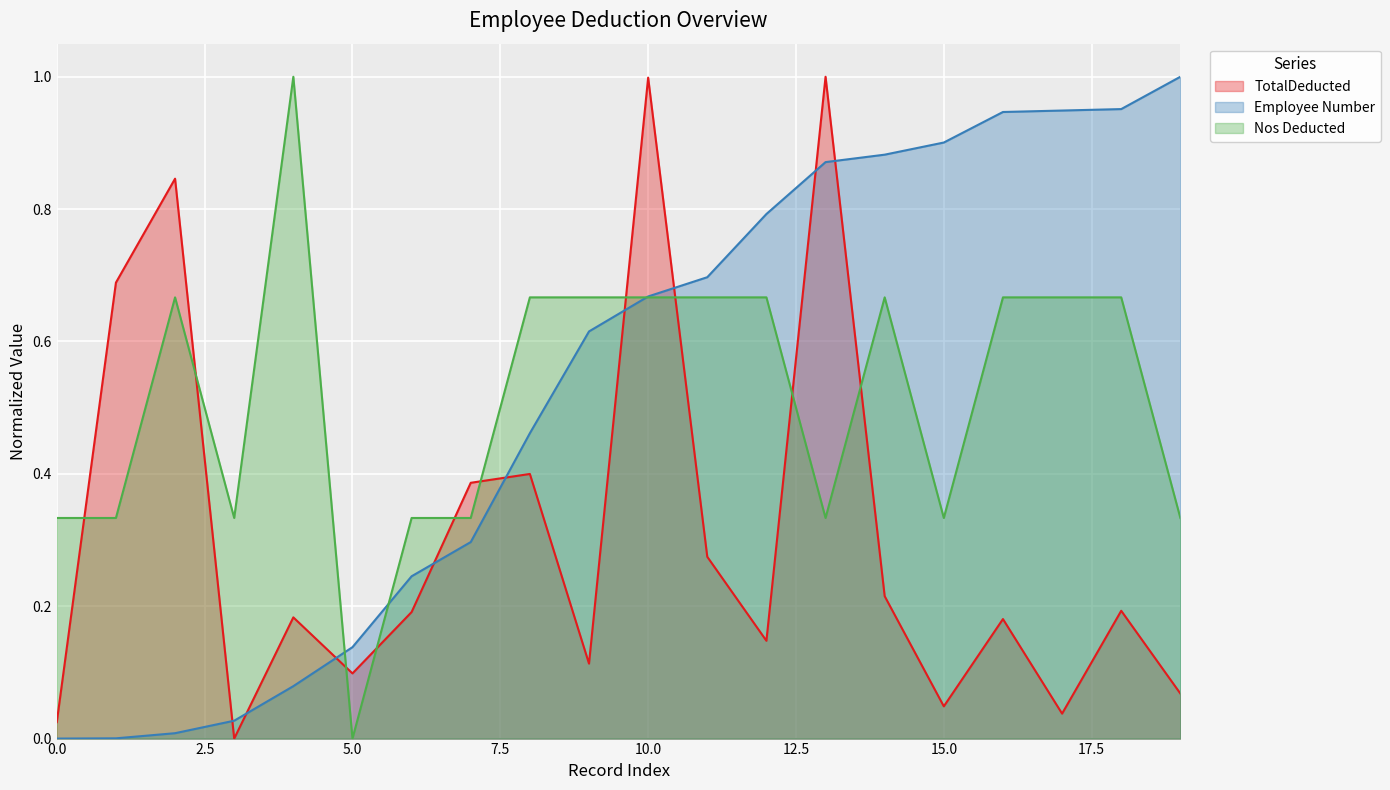

At how many categories does at least one series exceed 0?

20